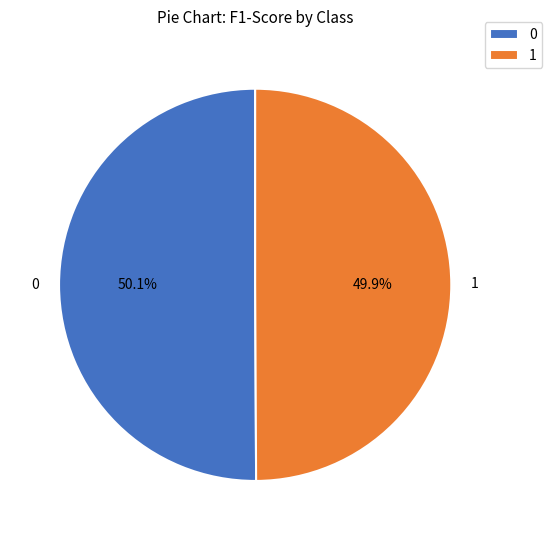

The 0 slice represents 64% of the pie. True or false?

False